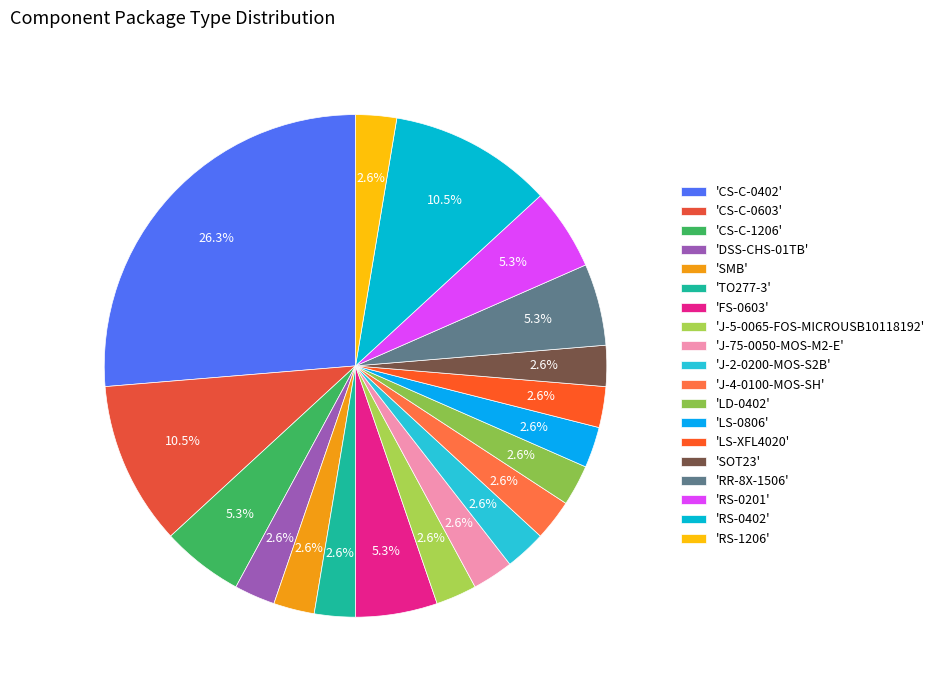

How many slices are in this pie chart?

19